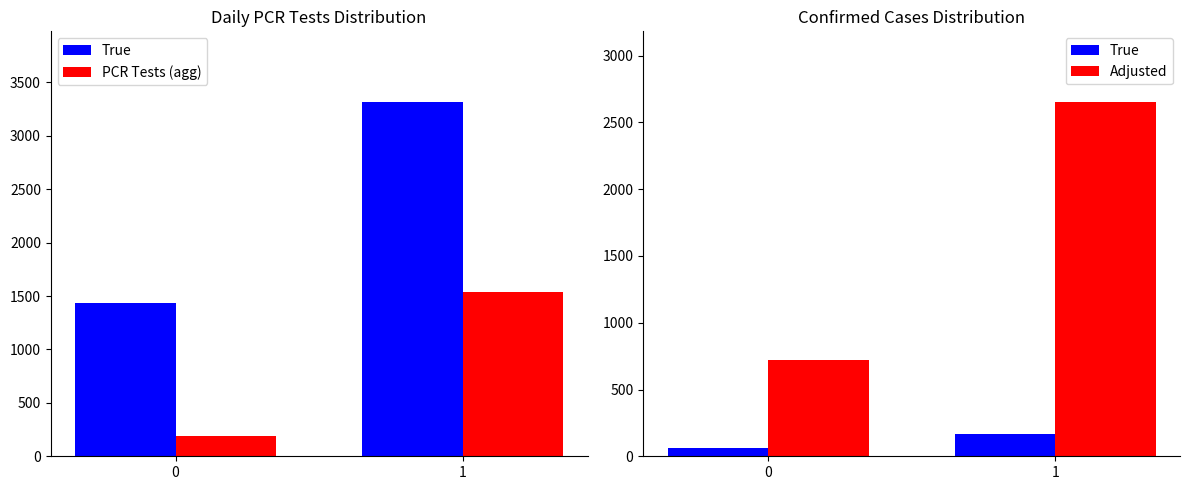

How many data points in Adjusted are less than 2652?

1